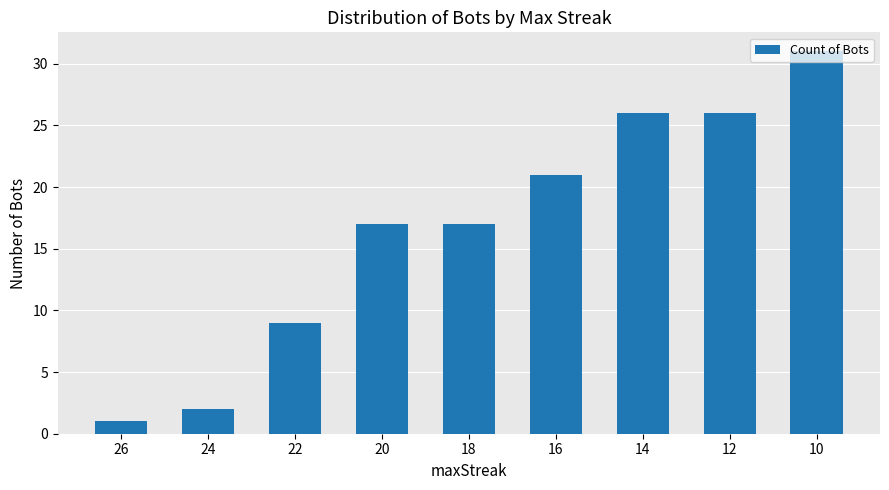

What is the difference between the values at 16 and 22?

12